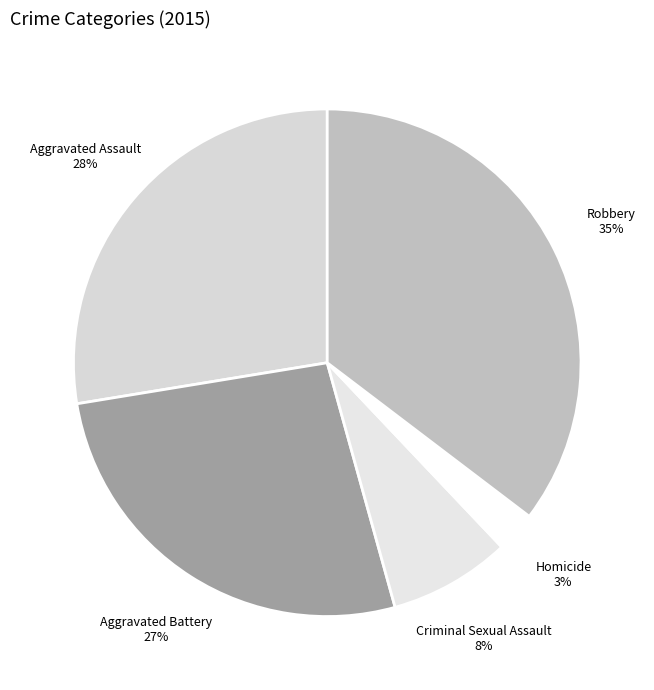

Is Homicide the majority of the pie?

No